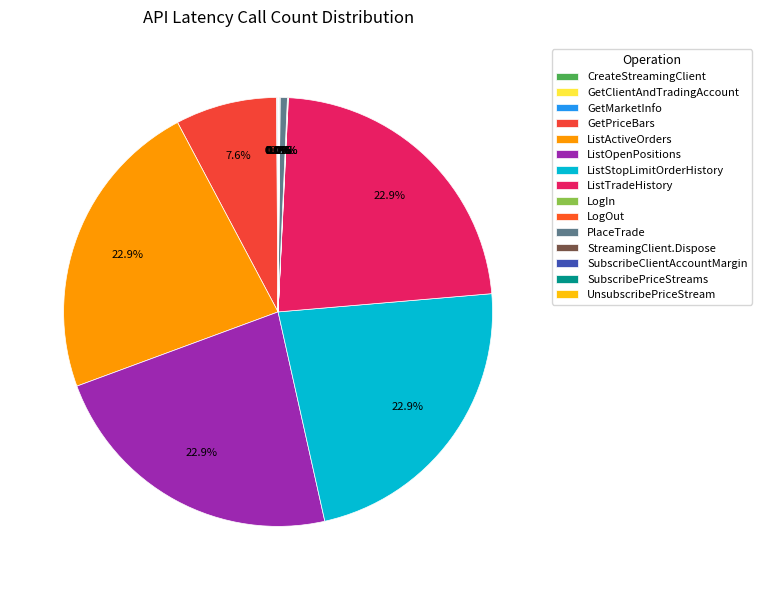

The StreamingClient.Dispose slice represents 8% of the pie. True or false?

False